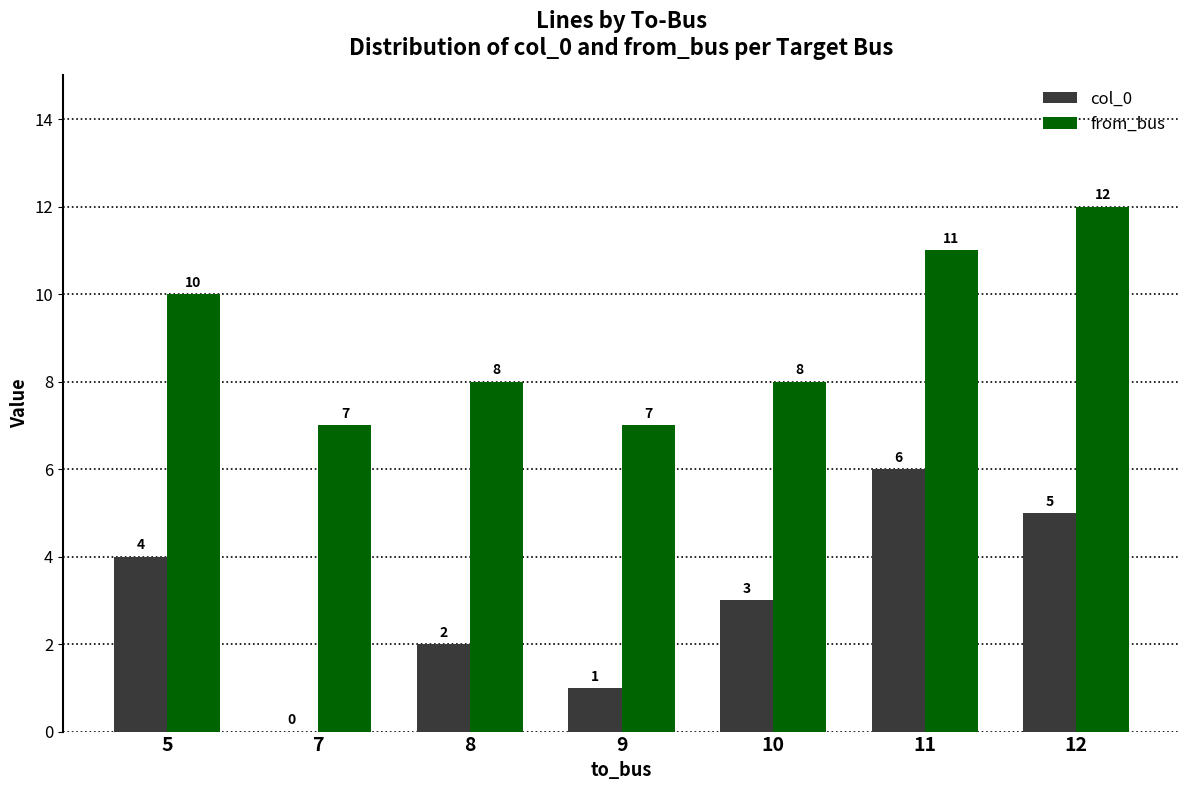

Is it true that col_0 equals -4 at 7?

False